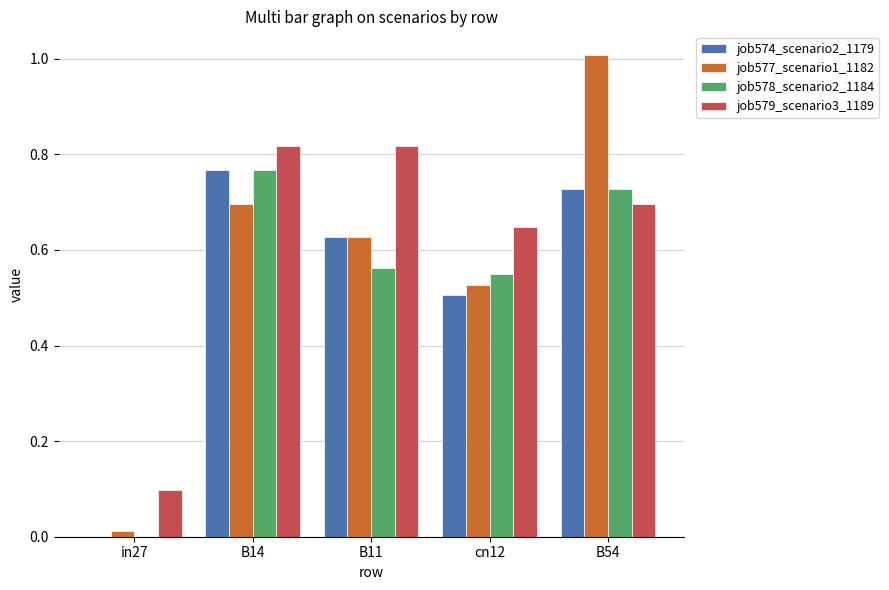

What is the sum of all job577_scenario1_1182 values?

2.9